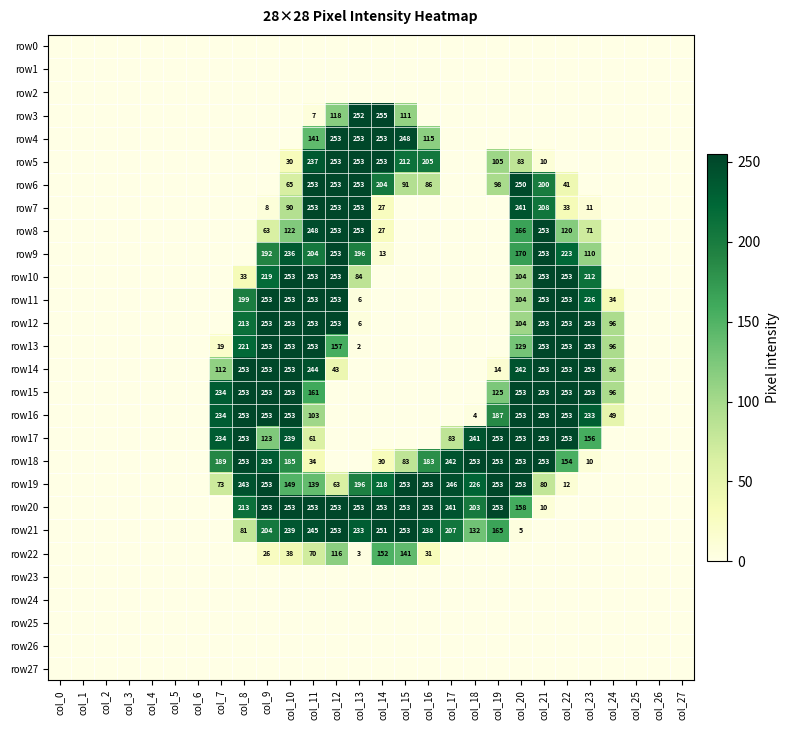

What is the sum of the row11 values at col_12 and col_10?

506